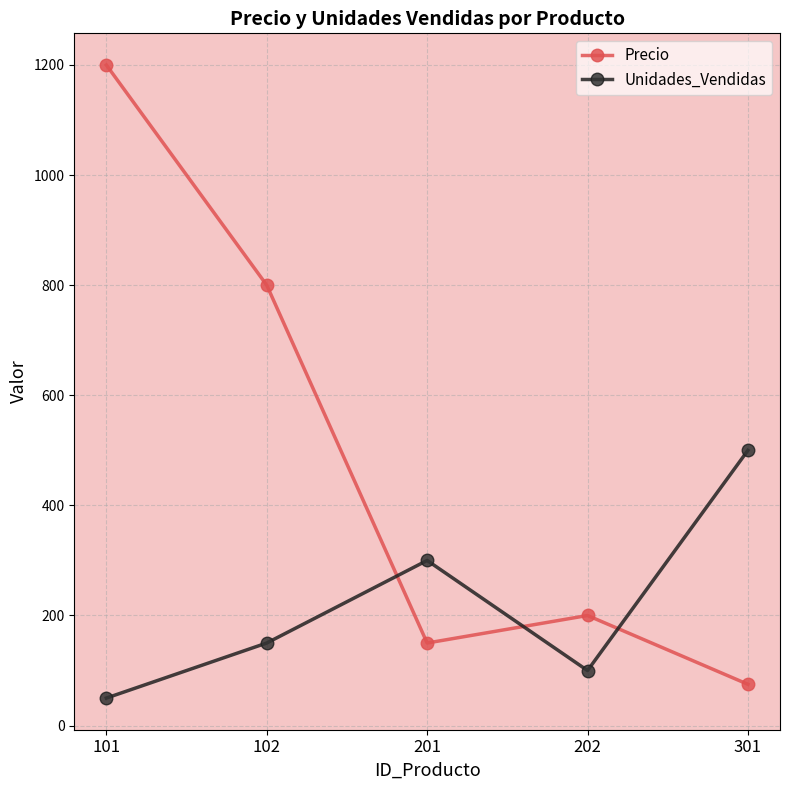

Rank the series at 101 from lowest to highest value.

Unidades_Vendidas, Precio